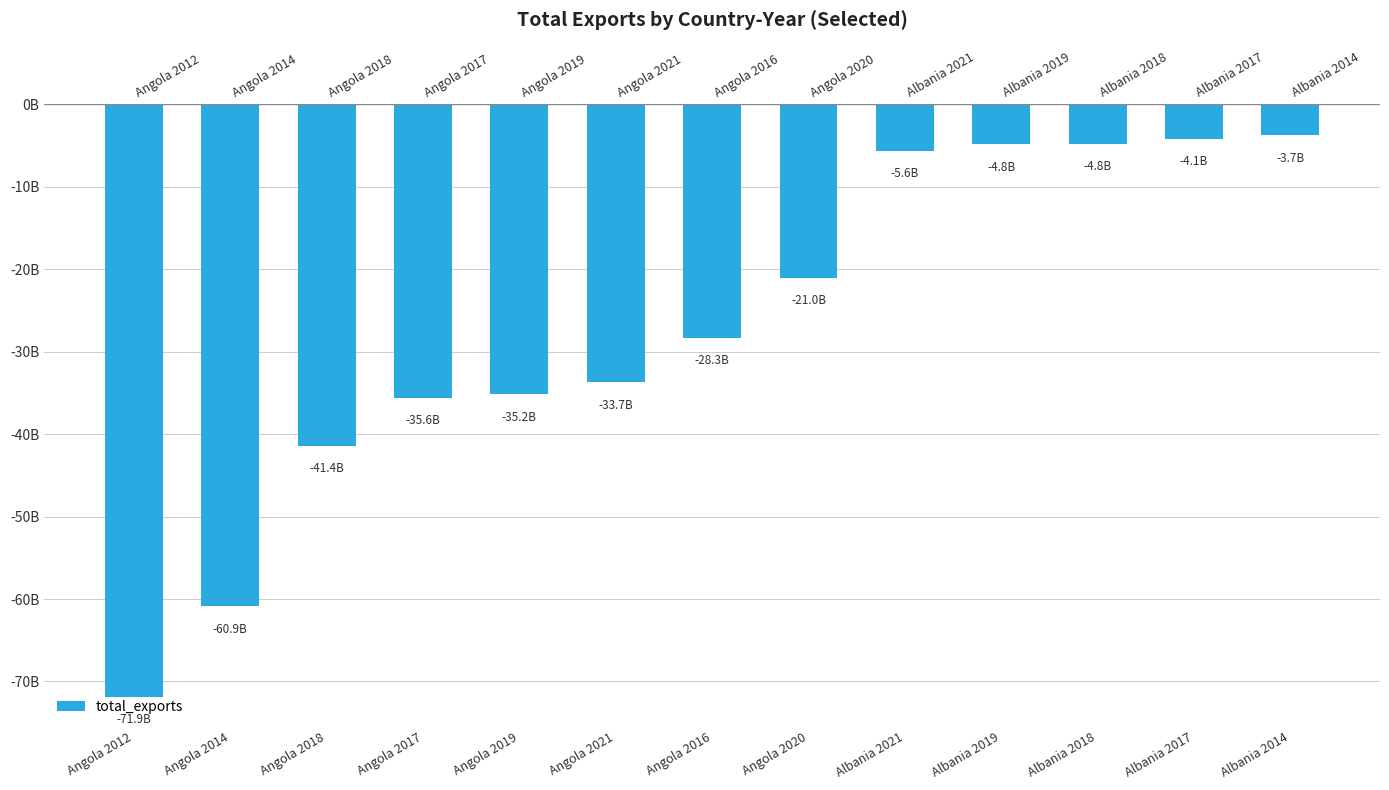

Are the bars horizontal?

No